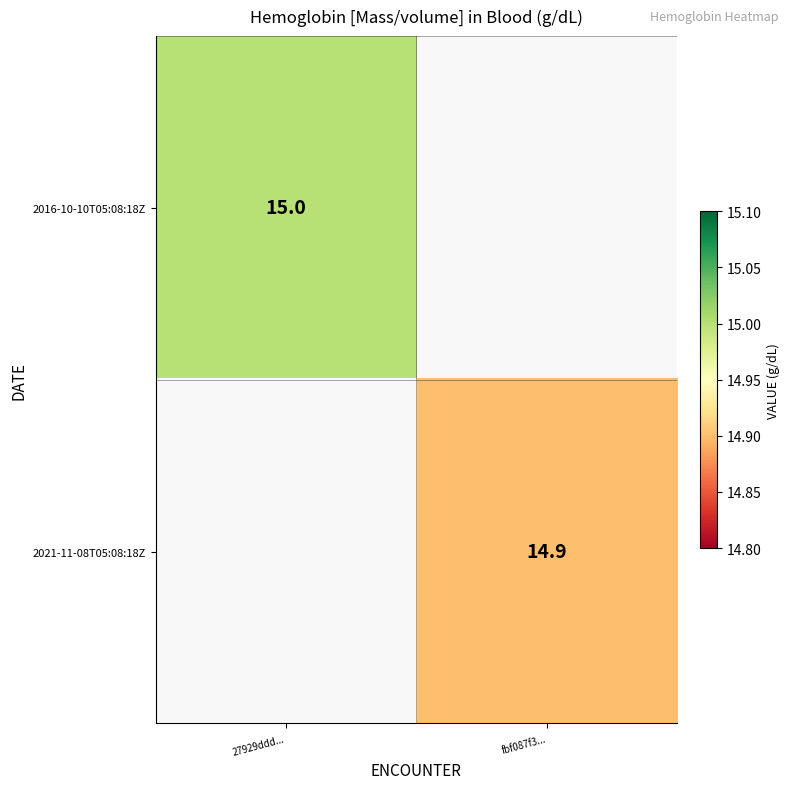

The value of 2021-11-08T05:08:18Z at fbf087f3... is 14.9. True or false?

True